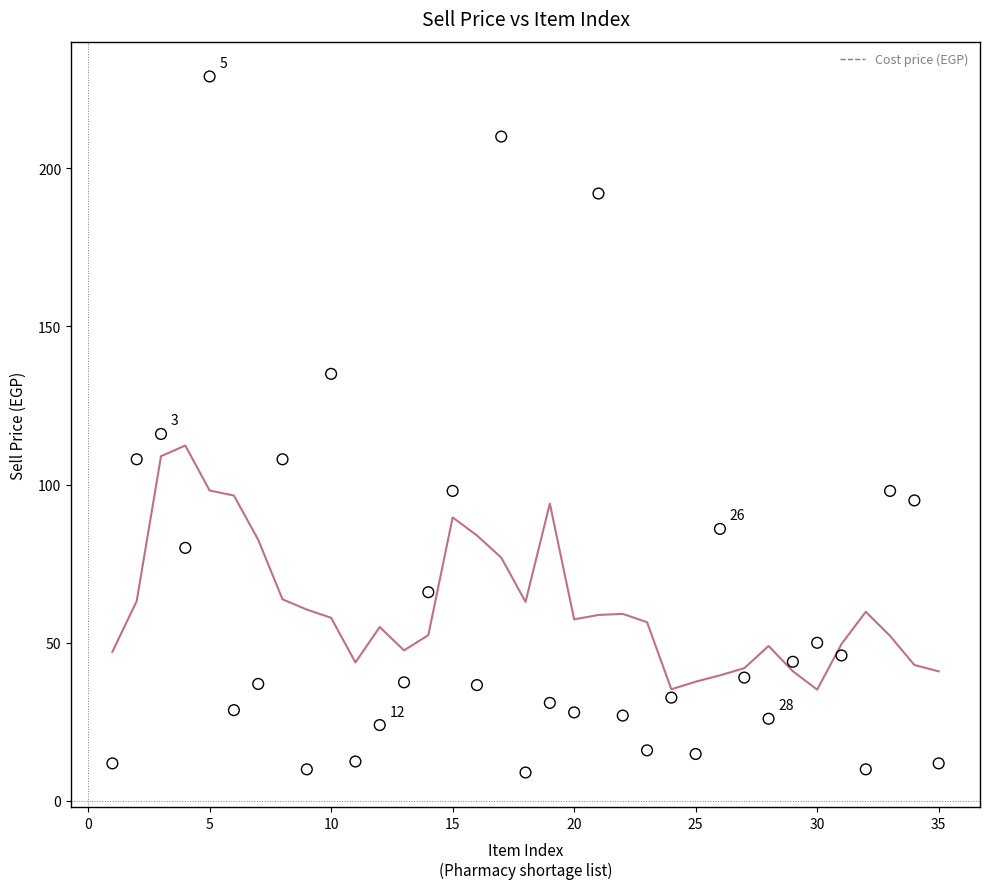

What is the range of X values (max minus min)?

34.0